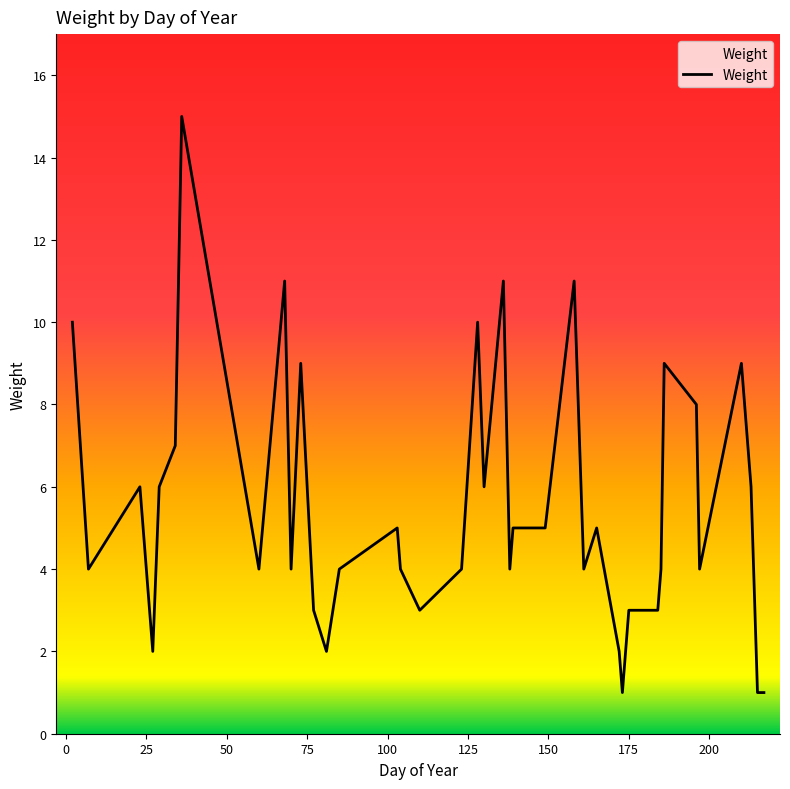

Is this an area chart (filled region under the line)?

No